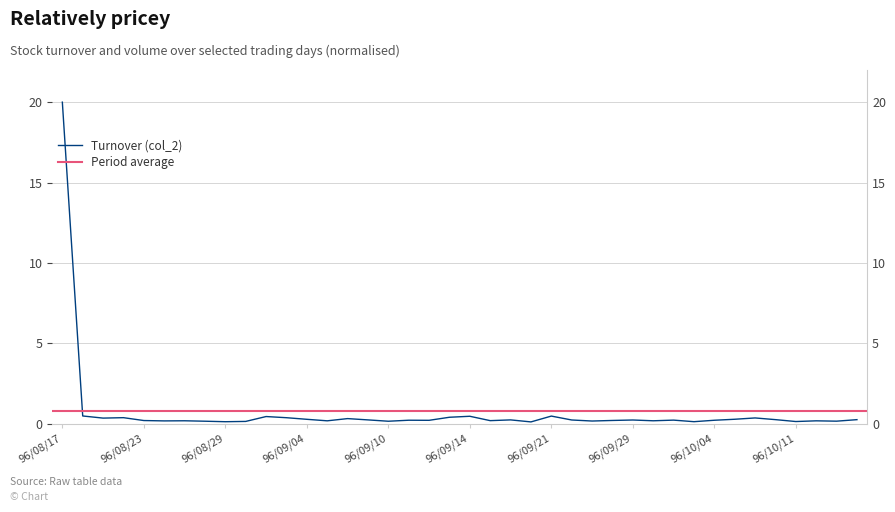

Reading left to right, what are all the values shown in this chart?

96/08/17=20.0	96/08/20=0.5	96/08/21=0.4	96/08/22=0.4	96/08/23=0.2	96/08/24=0.2	96/08/27=0.2	96/08/28=0.2	96/08/29=0.1	96/08/30=0.1	96/08/31=0.5	96/09/03=0.4	96/09/04=0.3	96/09/05=0.2	96/09/06=0.3	96/09/07=0.2	96/09/10=0.2	96/09/11=0.2	96/09/12=0.2	96/09/13=0.4	96/09/14=0.5	96/09/17=0.2	96/09/19=0.2	96/09/20=0.1	96/09/21=0.5	96/09/26=0.2	96/09/27=0.2	96/09/28=0.2	96/09/29=0.2	96/10/01=0.2	96/10/02=0.2	96/10/03=0.1	96/10/04=0.2	96/10/05=0.3	96/10/08=0.4	96/10/09=0.3	96/10/11=0.1	96/10/12=0.2	96/10/15=0.2	96/10/16=0.3